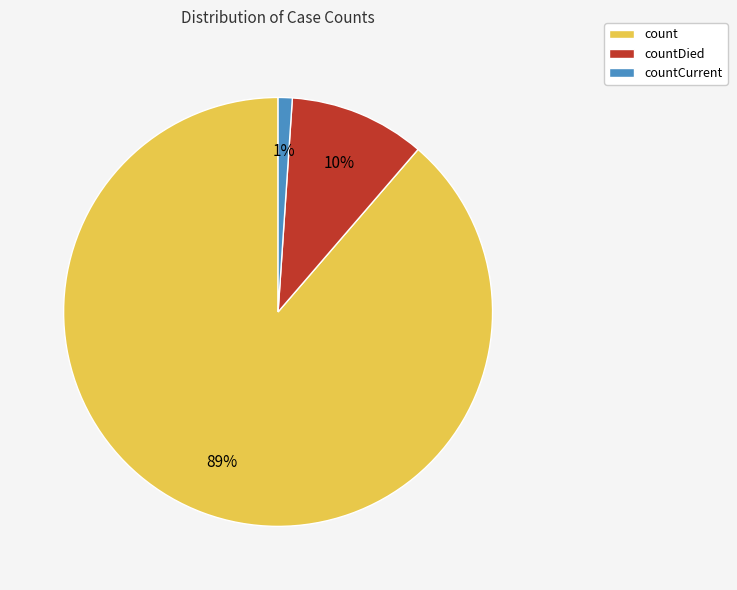

True or false: count accounts for 89% of the total.

True